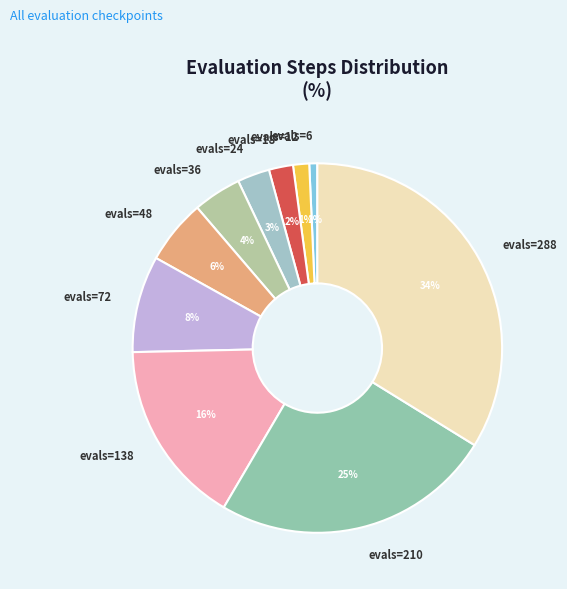

The evals=12 slice represents 10% of the pie. True or false?

False